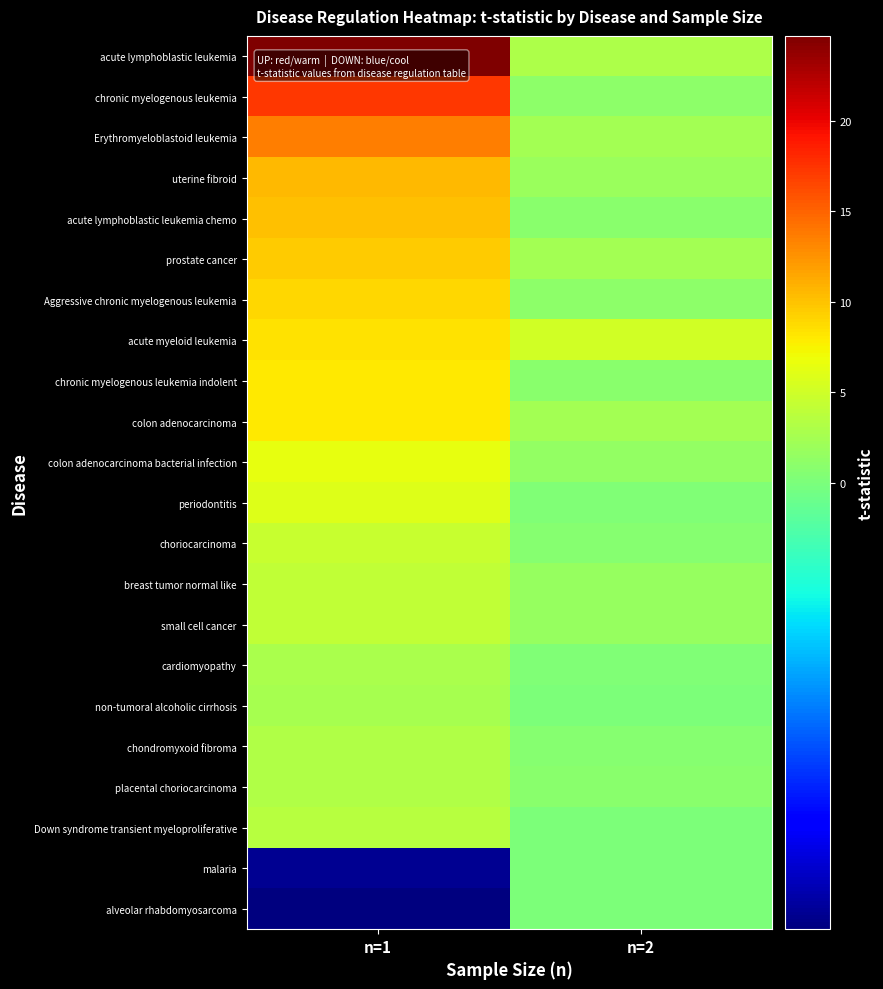

At which category is the sum across all series the highest?

n=1